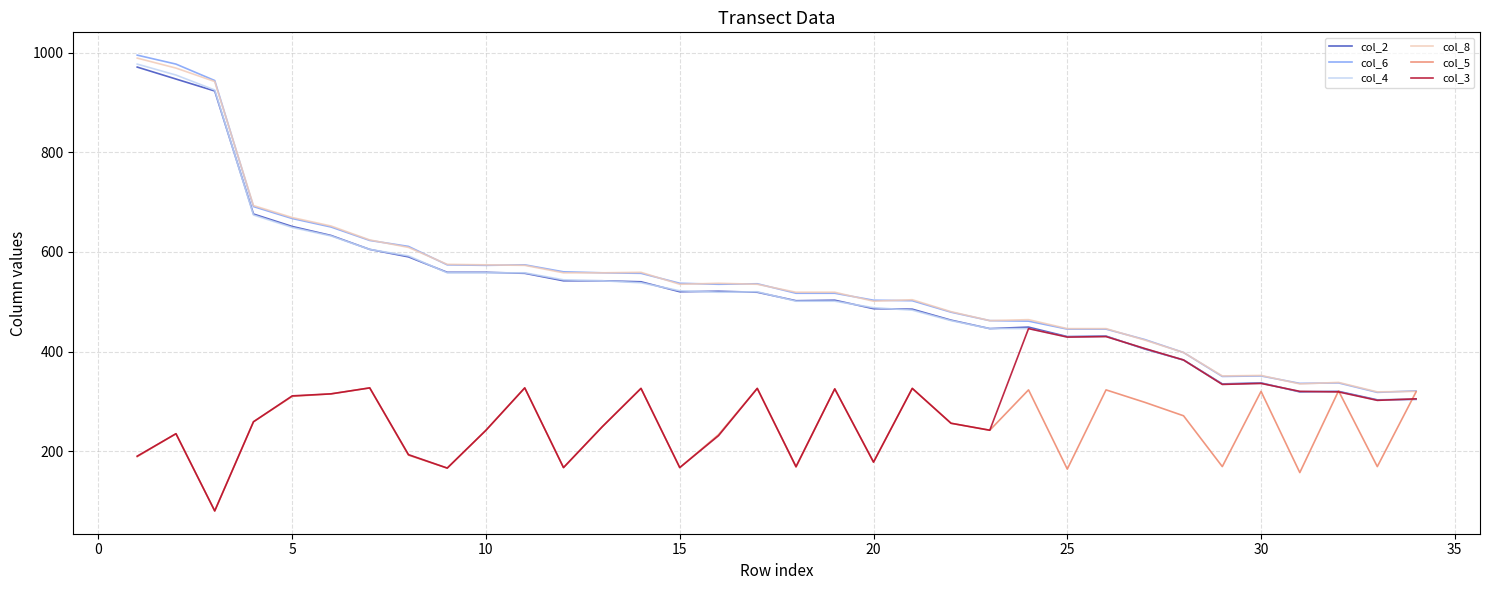

What is the smallest value displayed?

80